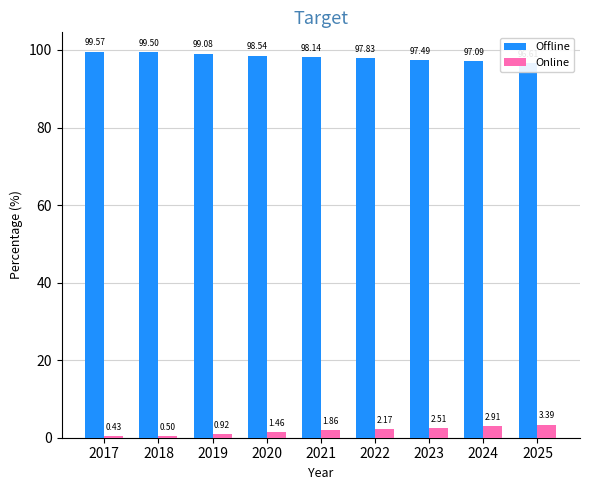

Reading right to left, list all the values displayed in this chart.

Offline: 96.6	97.1	97.5	97.8	98.1	98.5	99.1	99.5	99.6
Online: 3.4	2.9	2.5	2.2	1.9	1.5	0.9	0.5	0.4